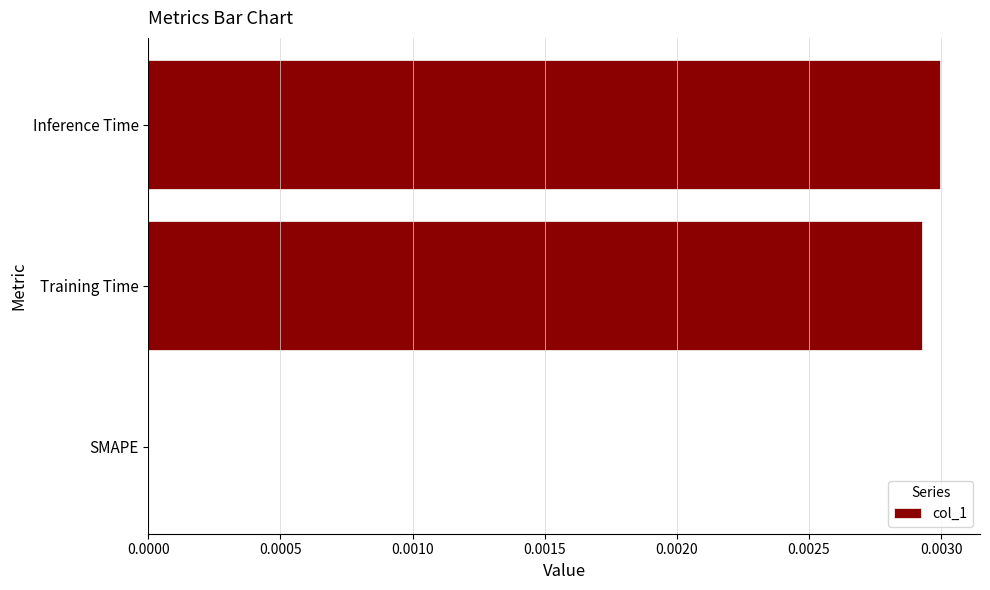

Which has a higher value, Inference Time or SMAPE?

Inference Time